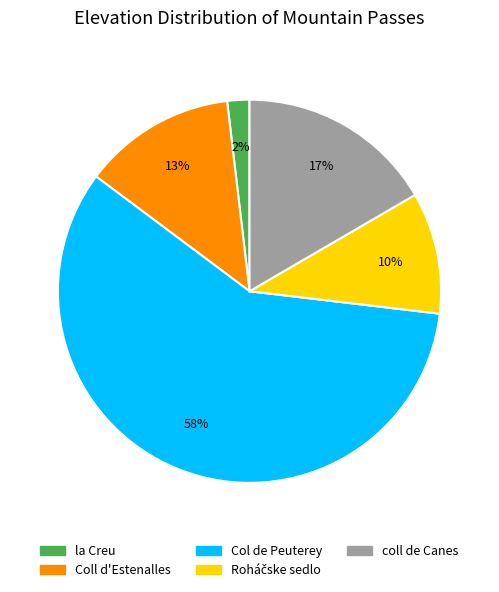

To the nearest percent, what is the difference between the largest and smallest slice percentages?

56%